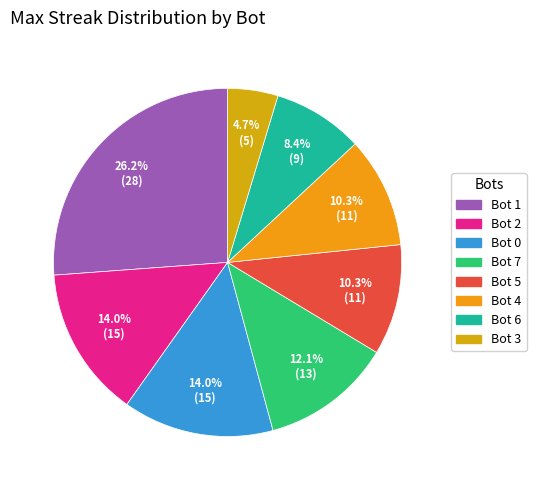

Which has a higher value, Bot 1 or Bot 3?

Bot 1